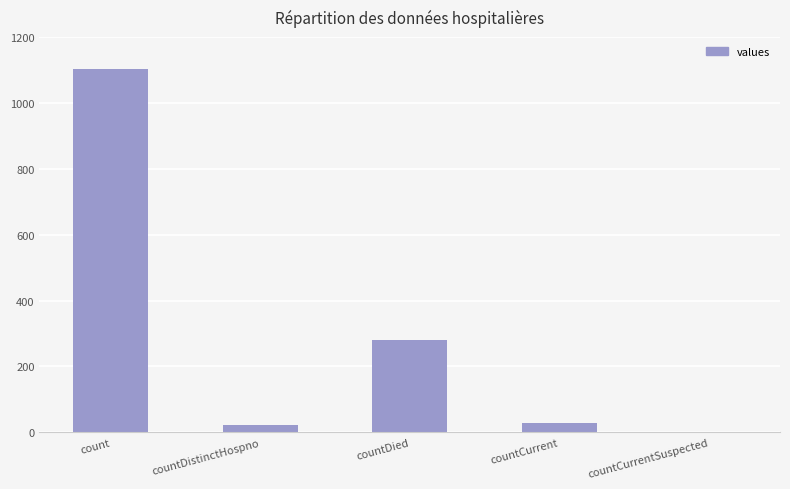

Which category has the highest value across all series?

count